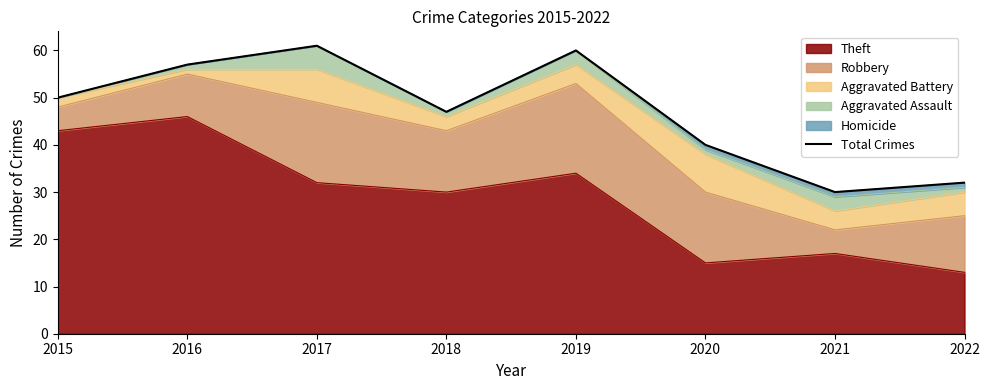

Reading left to right, what are all the values shown in this chart?

50	57	61	47	60	40	30	32